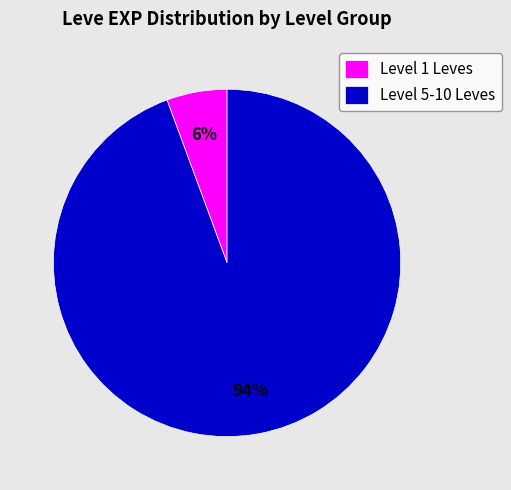

Is it true that Level 5-10 Leves is 94% of the pie?

True